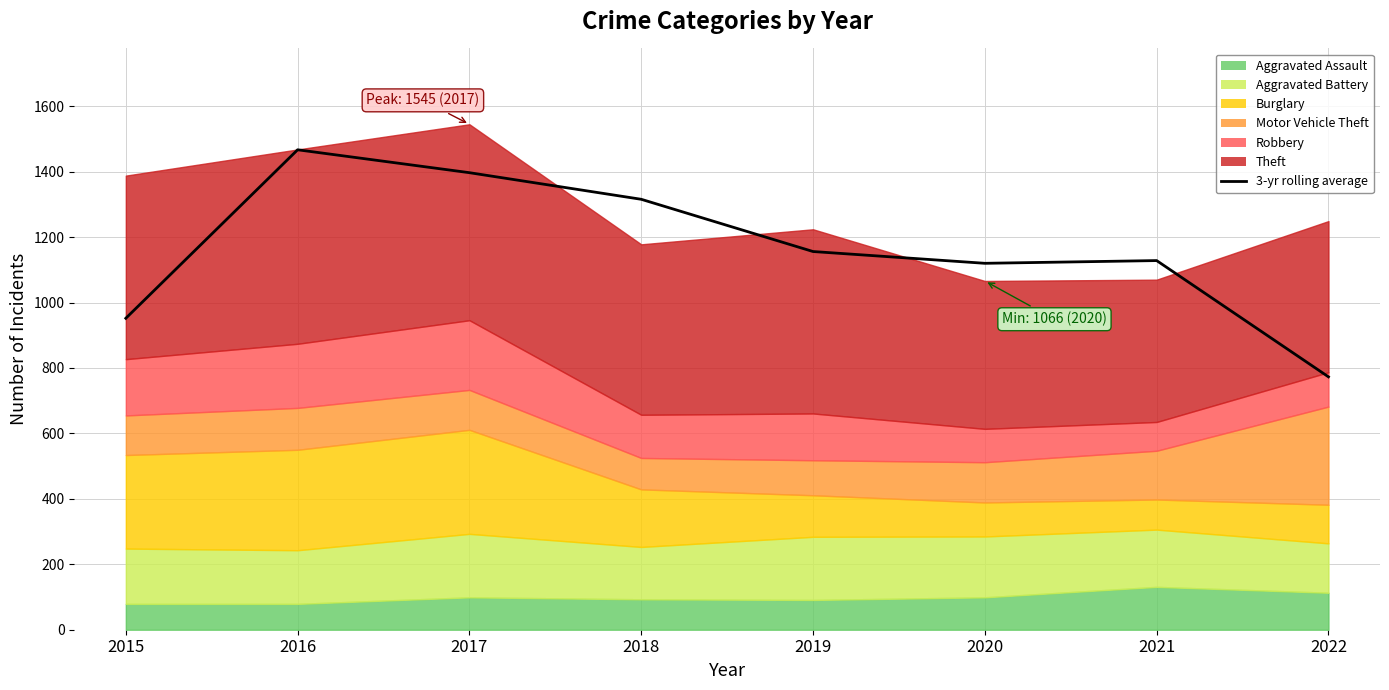

What is the change in value from 2020 to 2021?

+8.3